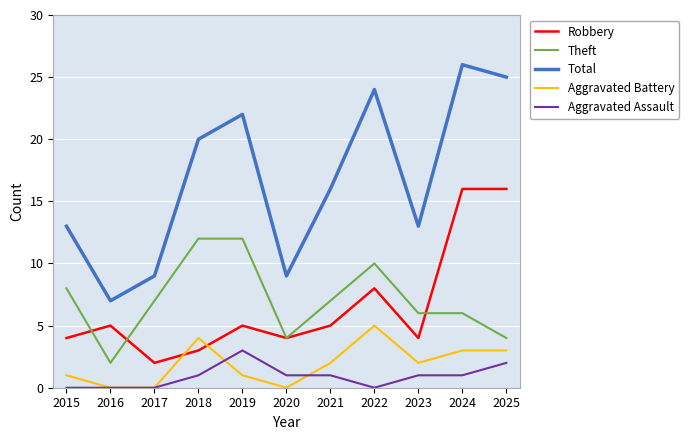

Is this an area chart (filled region under the line)?

No